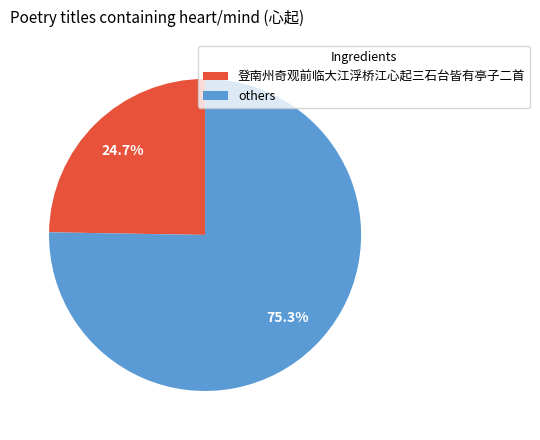

What is the majority slice?

others